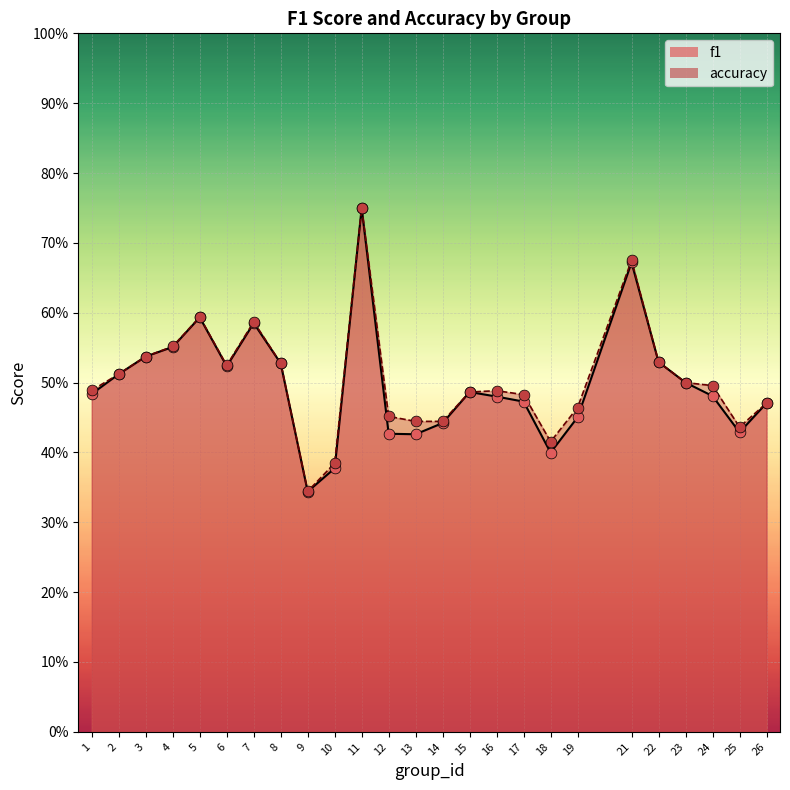

What is the total value across all series at 3?

1.1